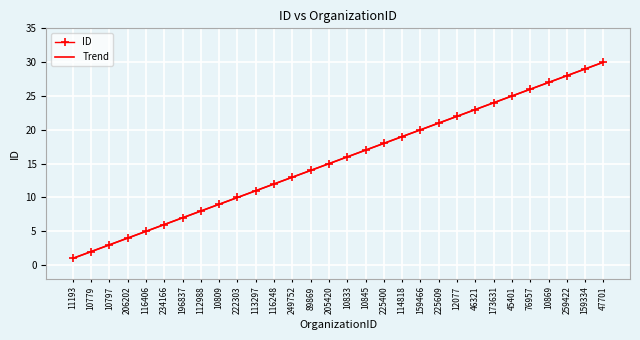

True or false: Trend and ID intersect in this chart.

False